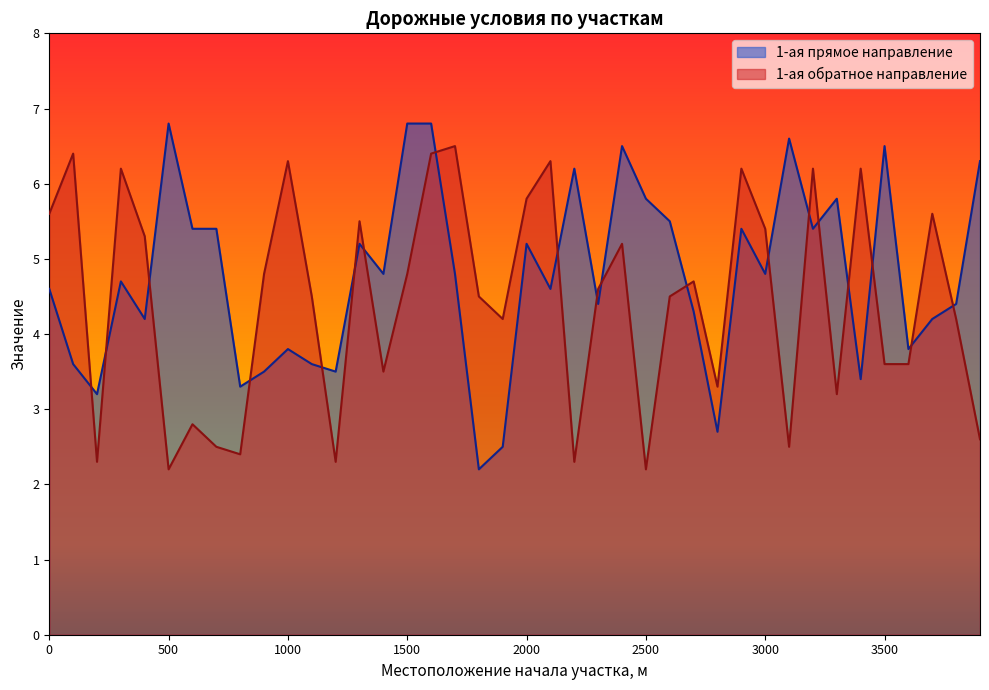

Which has a higher value, 2700 or 2400?

2400